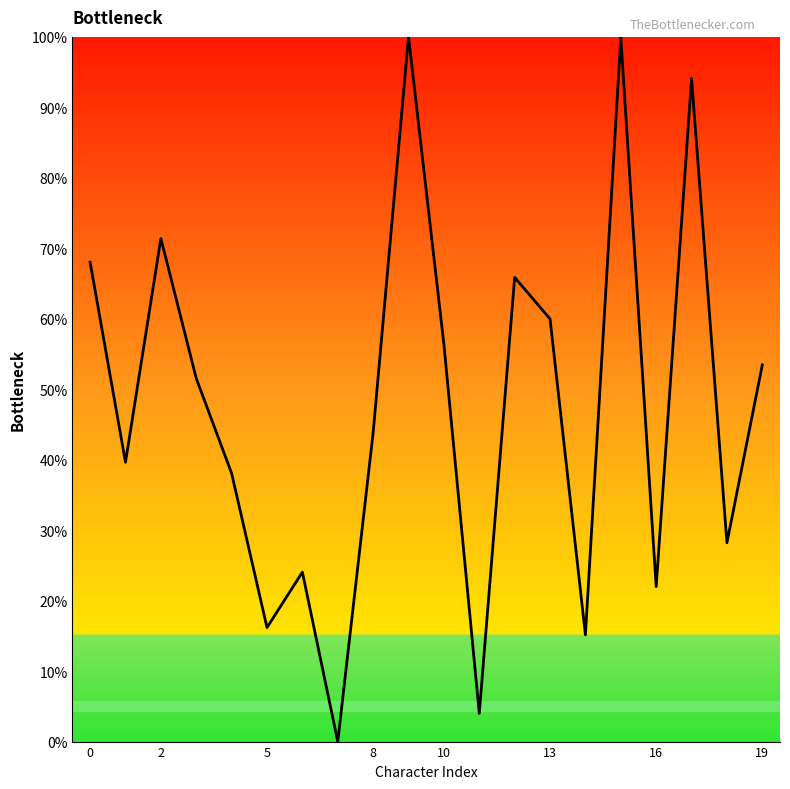

What is the difference between the maximum and minimum values?

100.0